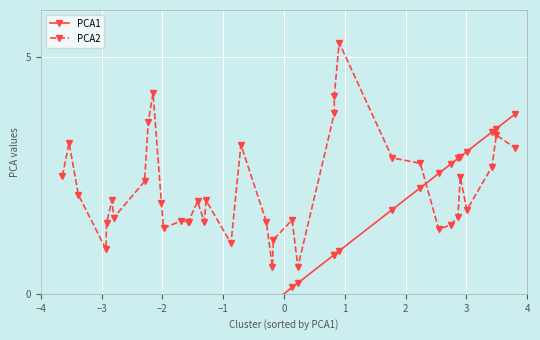

Reading right to left, transcribe all the data shown in this chart.

PCA1: 3.8	3.5	3.4	3.0	2.9	2.9	2.7	2.5	2.2	1.8	0.9	0.8	0.8	0.2	0.1	-0.2	-0.2	-0.3	-0.7	-0.9	-1.3	-1.3	-1.4	-1.6	-1.6	-1.7	-2.0	-2.0	-2.2	-2.2	-2.3	-2.8	-2.8	-2.9	-2.9	-3.4	-3.5	-3.6
PCA2: 3.1	3.4	2.7	1.8	2.5	1.6	1.5	1.4	2.8	2.9	5.3	4.2	3.8	0.6	1.6	1.1	0.6	1.5	3.2	1.1	2.0	1.5	2.0	1.5	1.5	1.5	1.4	1.9	4.2	3.6	2.4	1.6	2.0	1.5	0.9	2.1	3.2	2.5